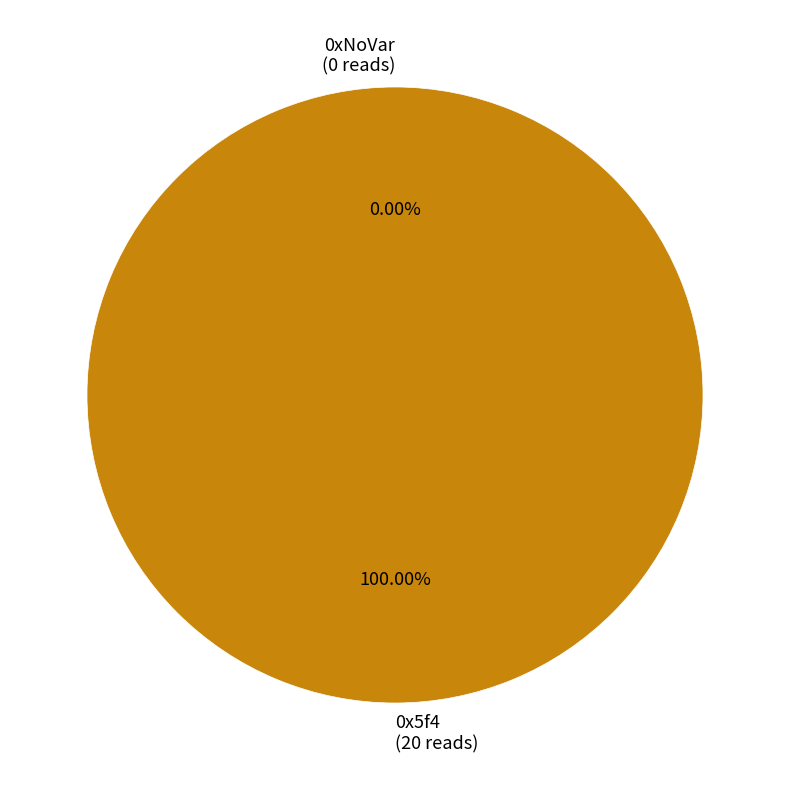

To the nearest percent, what is the difference between the 0x5f4 and 0xNoVar slice percentages?

100%